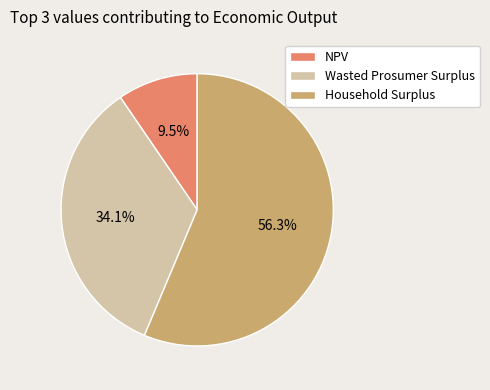

How many slices are in this pie chart?

3